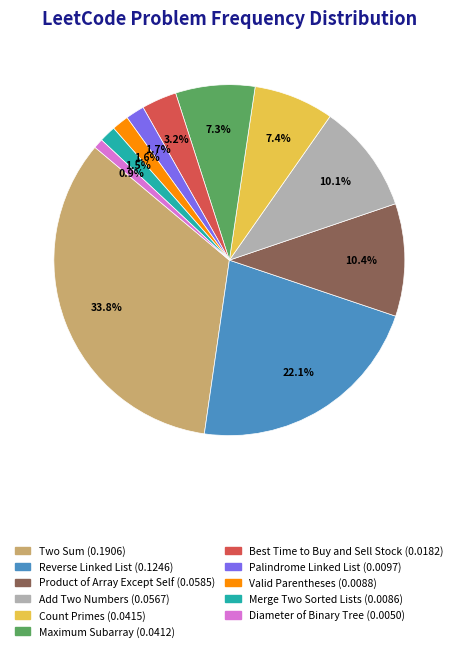

What is the total percentage of Diameter of Binary Tree and Product of Array Except Self?

11.3%